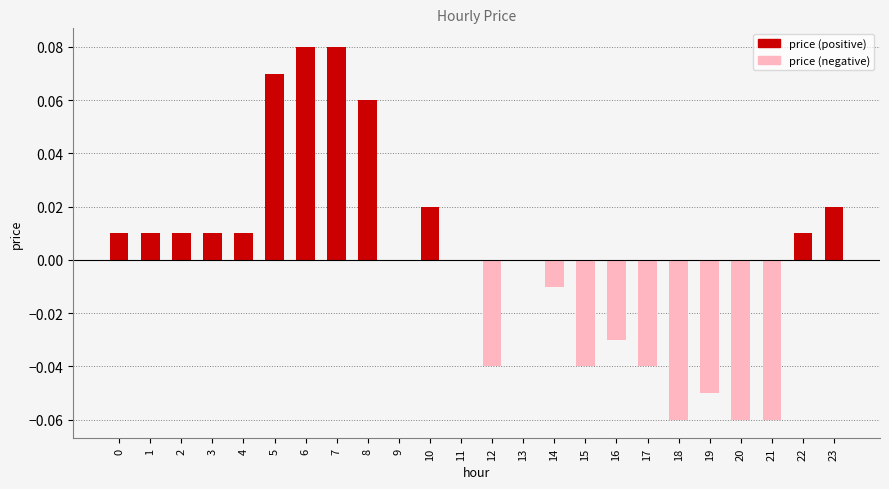

True or false: the data shows -0.1 at 11.

False